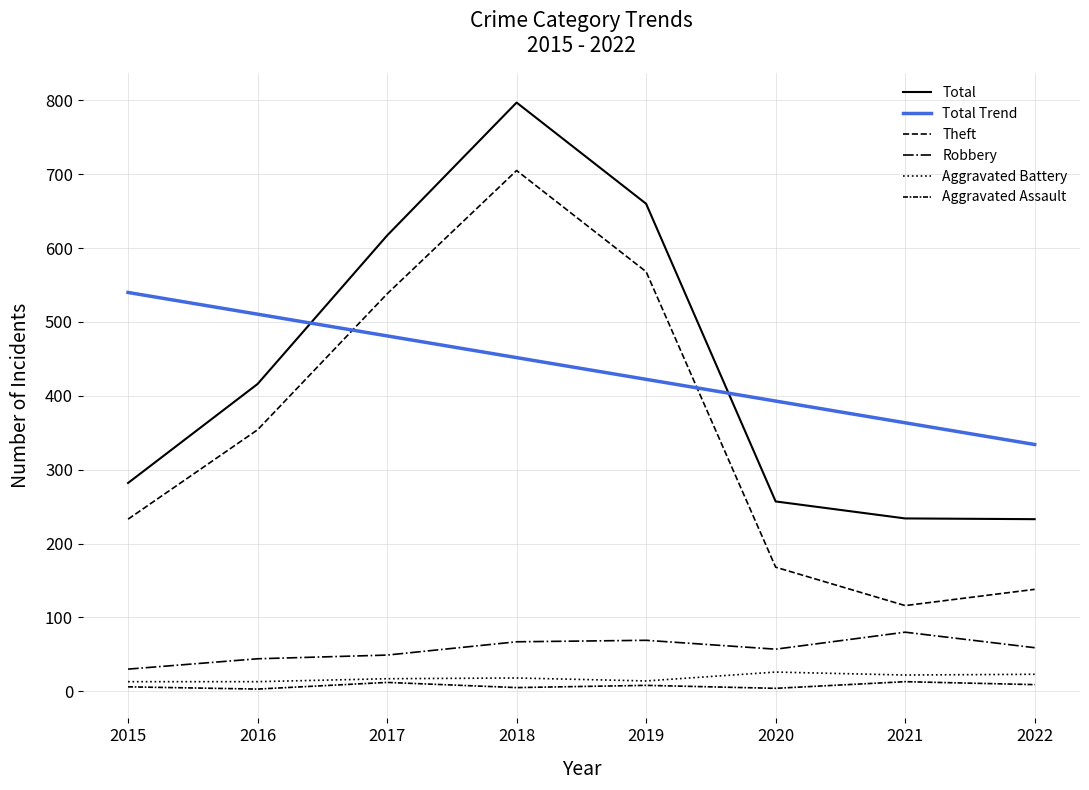

Reading left to right, extract all data points from this chart.

Total: 282.0	416.0	617.0	797.0	660.0	257.0	234.0	233.0
Total Trend: 539.9	510.5	481.1	451.7	422.3	392.9	363.5	334.1
Theft: 233.0	354.0	538.0	705.0	568.0	168.0	116.0	138.0
Robbery: 30.0	44.0	49.0	67.0	69.0	57.0	80.0	59.0
Aggravated Battery: 13.0	13.0	17.0	18.0	14.0	26.0	22.0	23.0
Aggravated Assault: 6.0	3.0	12.0	5.0	8.0	4.0	13.0	9.0